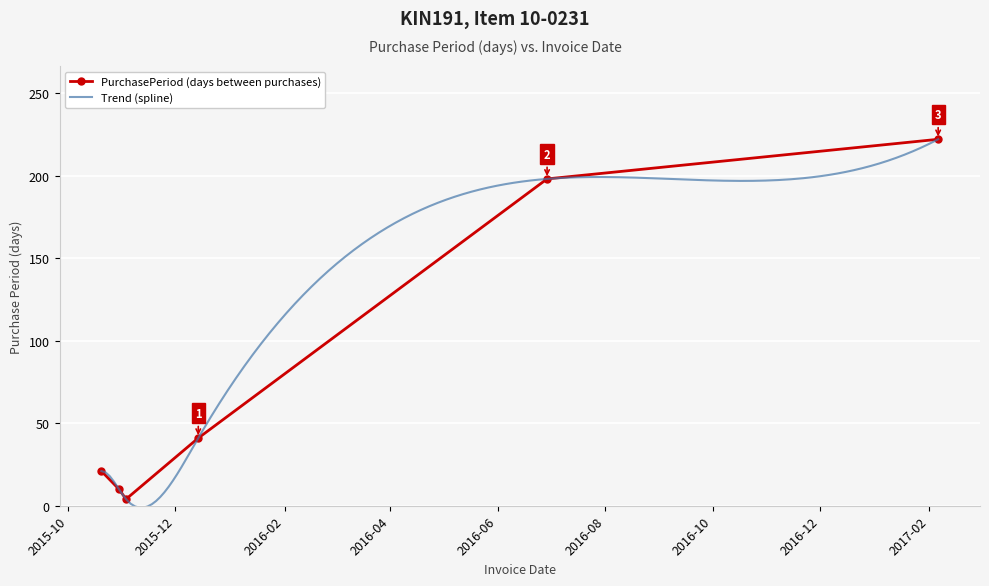

What position from the right is 2017-02-06?

1